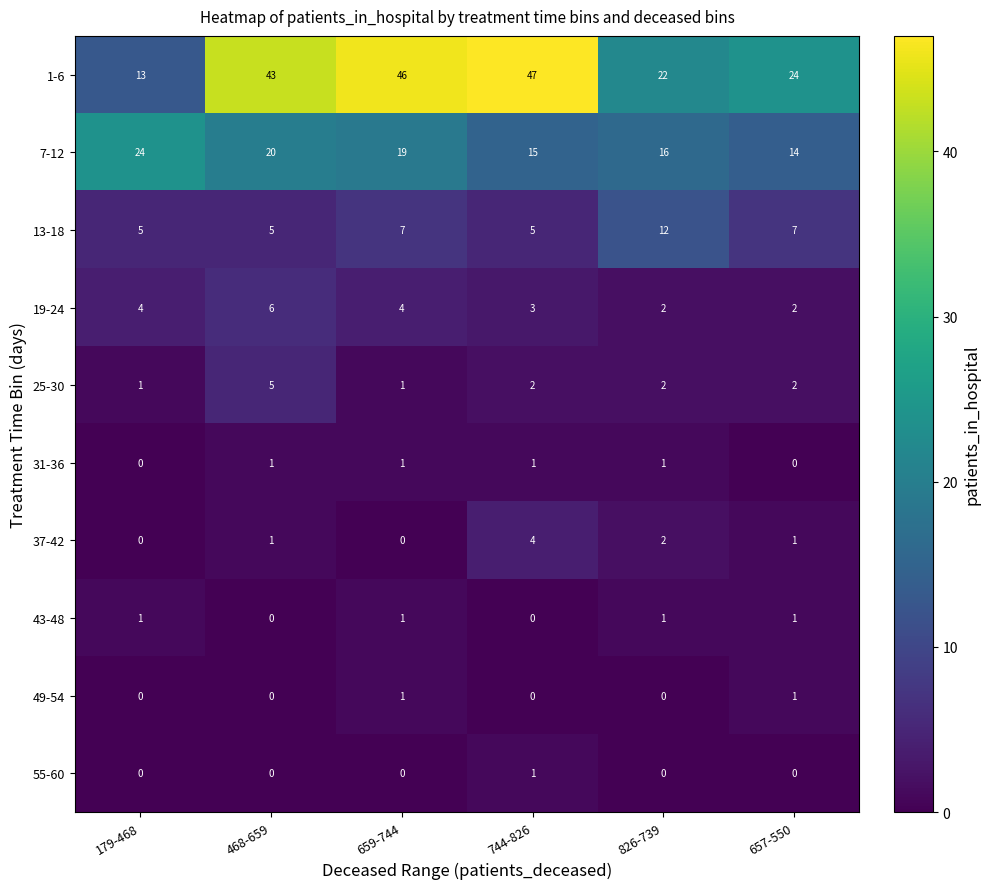

The 43-48 series shows 2 at 179-468. True or false?

False